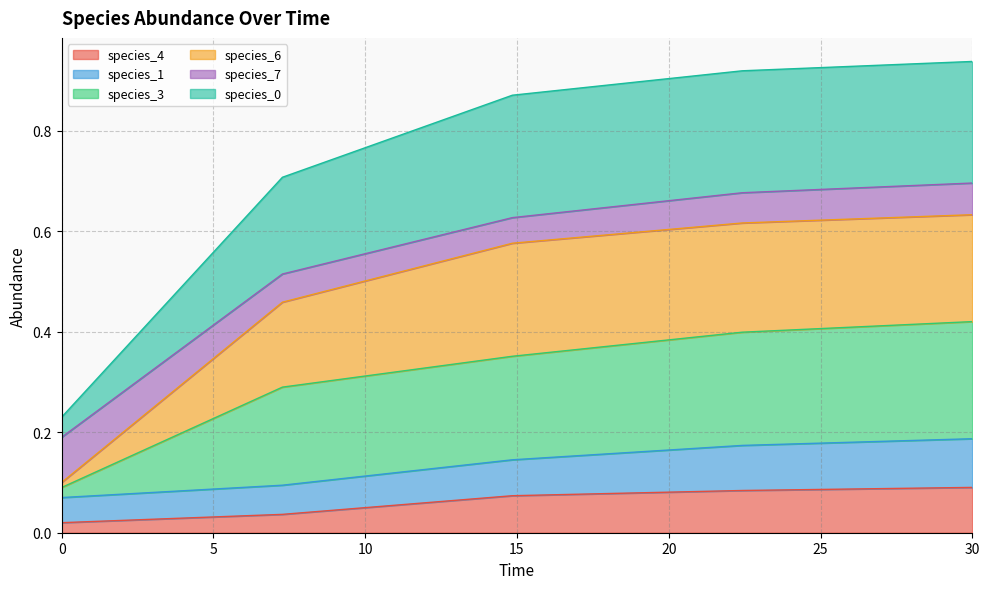

Rank the categories by species_4 value from lowest to highest.

0.0, 7.272727272727273, 14.84848484848485, 22.424242424242426, 30.0